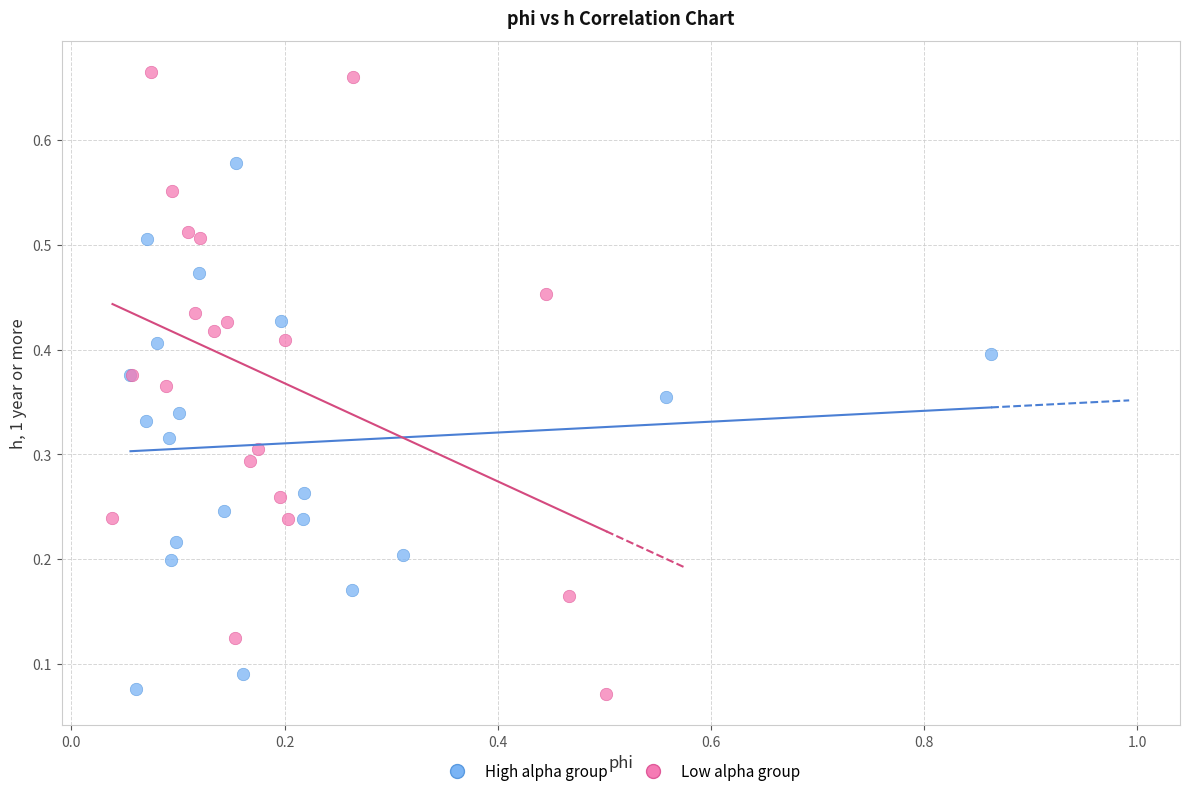

Which series has the largest Y range (max minus min)?

Low alpha group